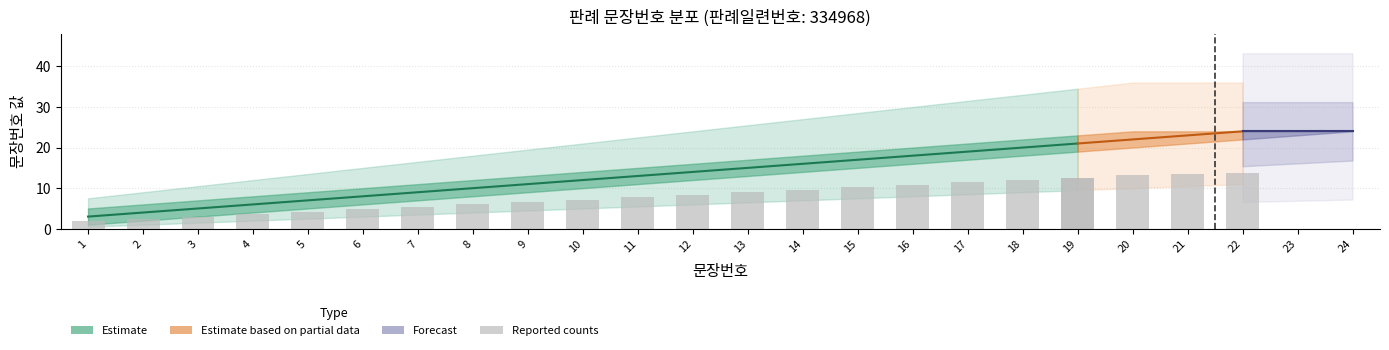

What is the average value of the mid series?

14